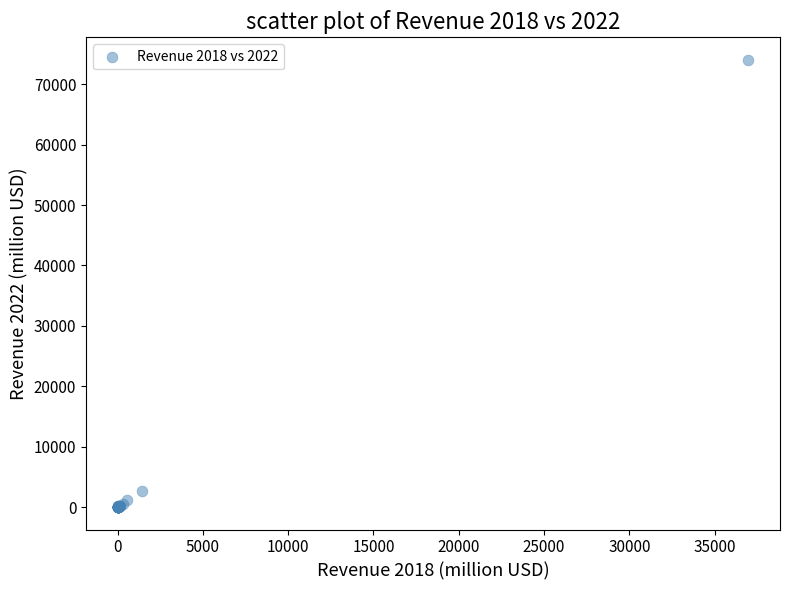

What Y value in the scatter plot is closest to 37030?

2755.0